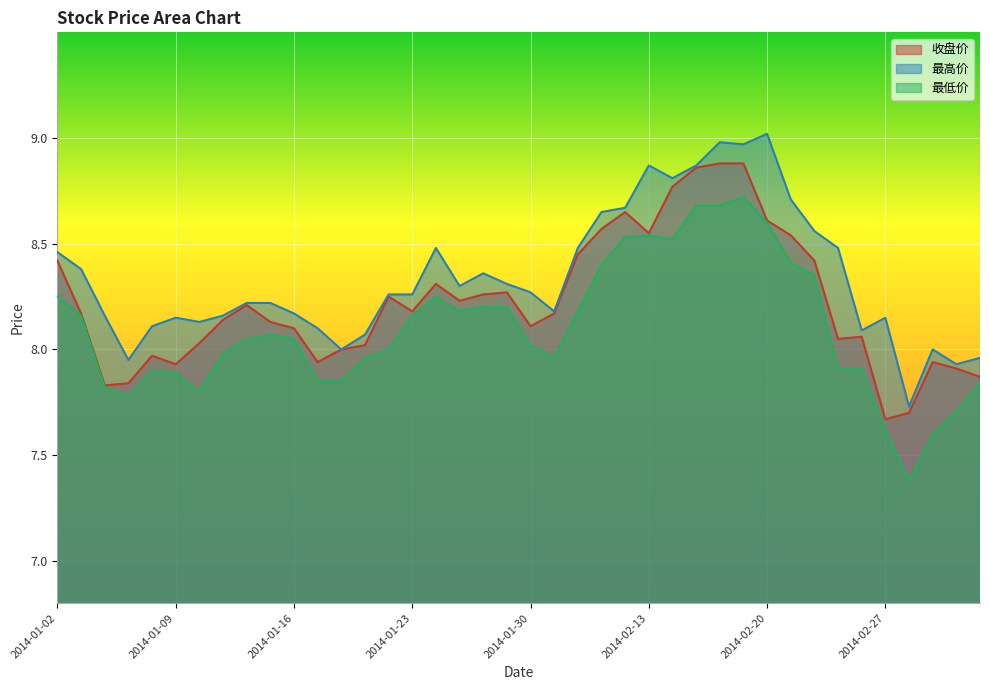

What is the total value across all series at 2014-01-13?

24.3